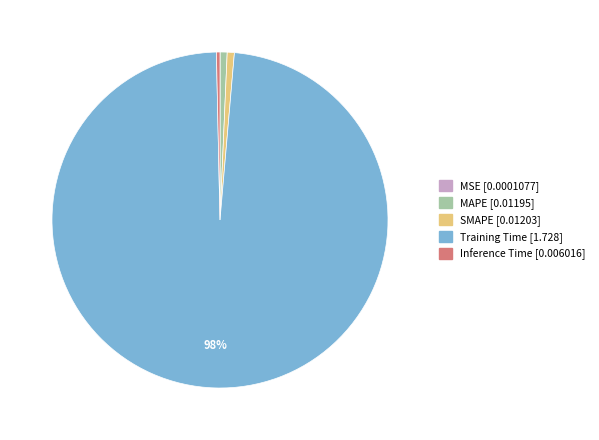

True or false: Inference Time accounts for 0% of the total.

True